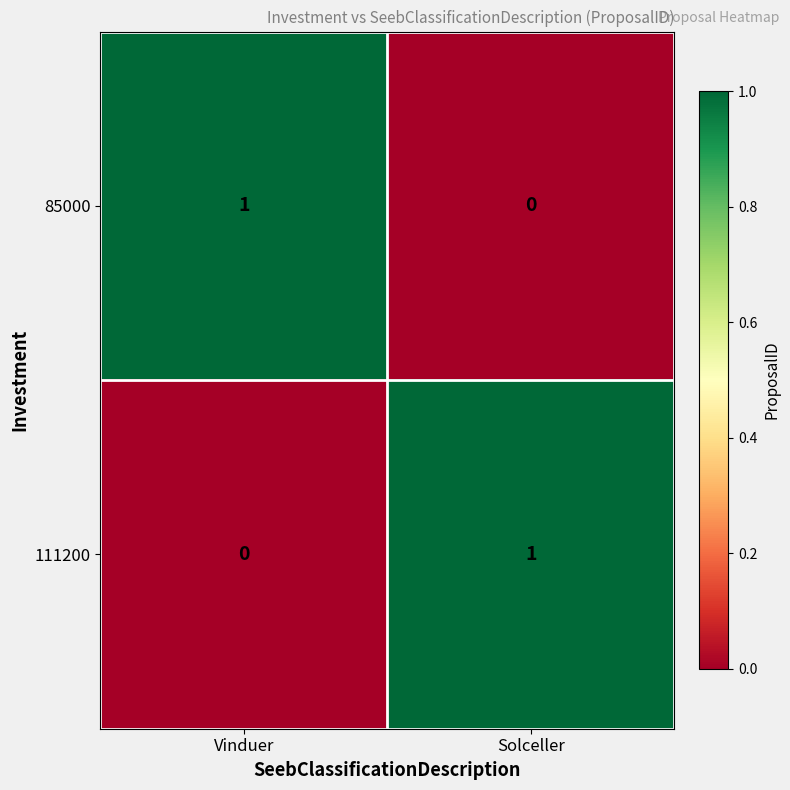

What is the total value across all series at Solceller?

1